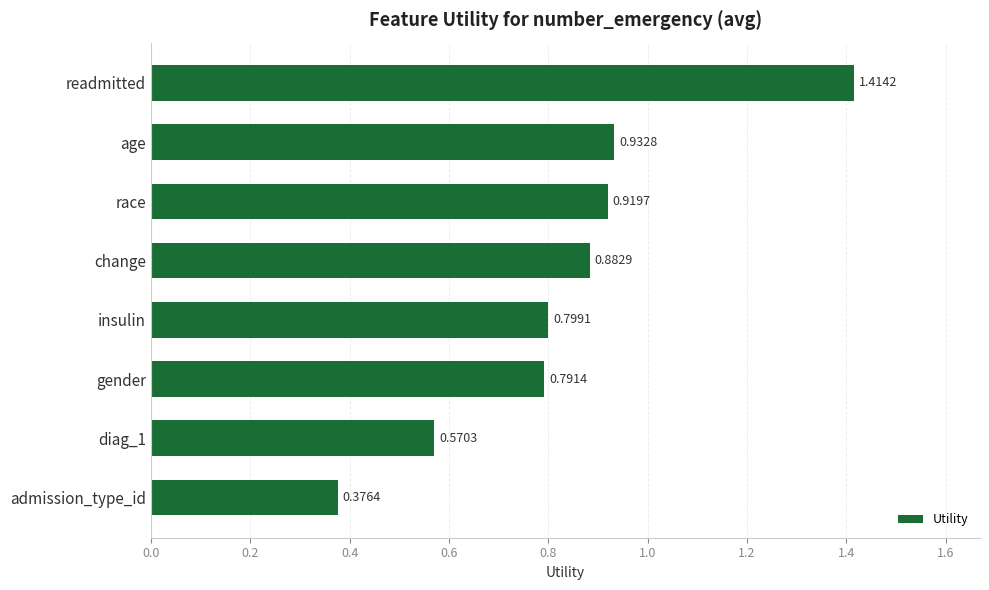

What is the difference between the maximum and minimum values?

1.0